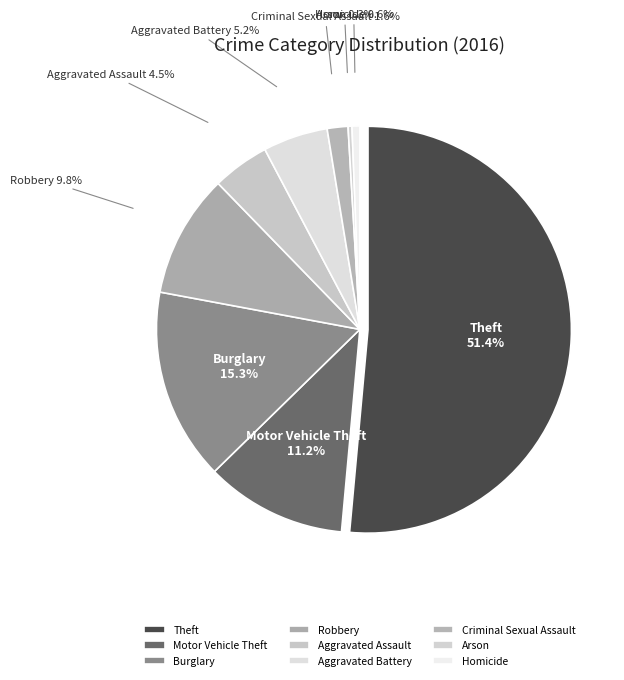

Rank the categories by value from lowest to highest.

Arson, Homicide, Criminal Sexual Assault, Aggravated Assault, Aggravated Battery, Robbery, Motor Vehicle Theft, Burglary, Theft